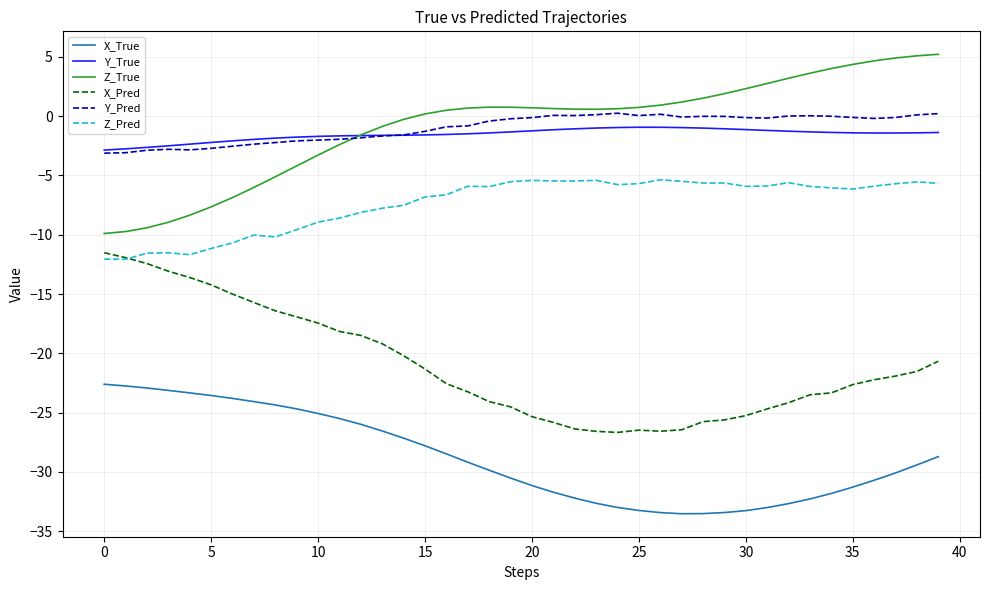

Rank the series by their maximum value, from highest to lowest.

Z_True, Y_Pred, Y_True, Z_Pred, X_Pred, X_True